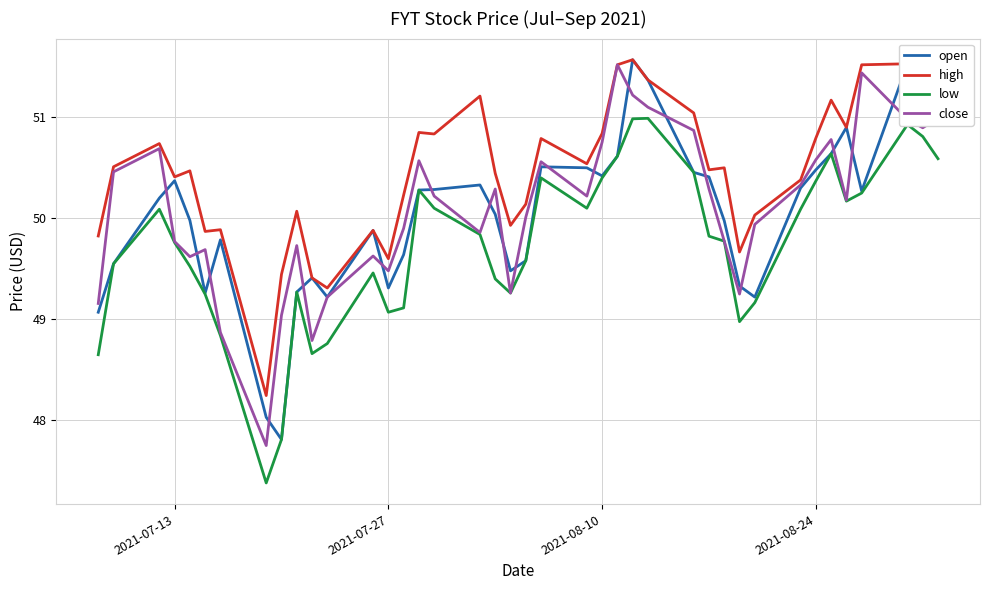

What is the sum of all open values?

2001.3